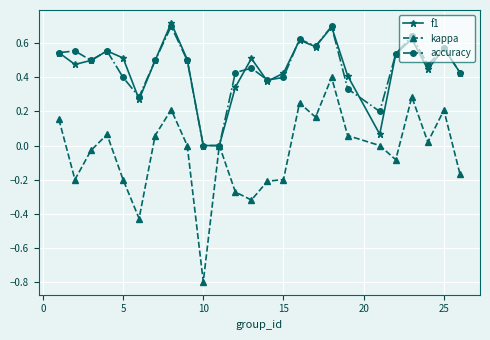

Does the chart display data point markers on the line(s)?

Yes